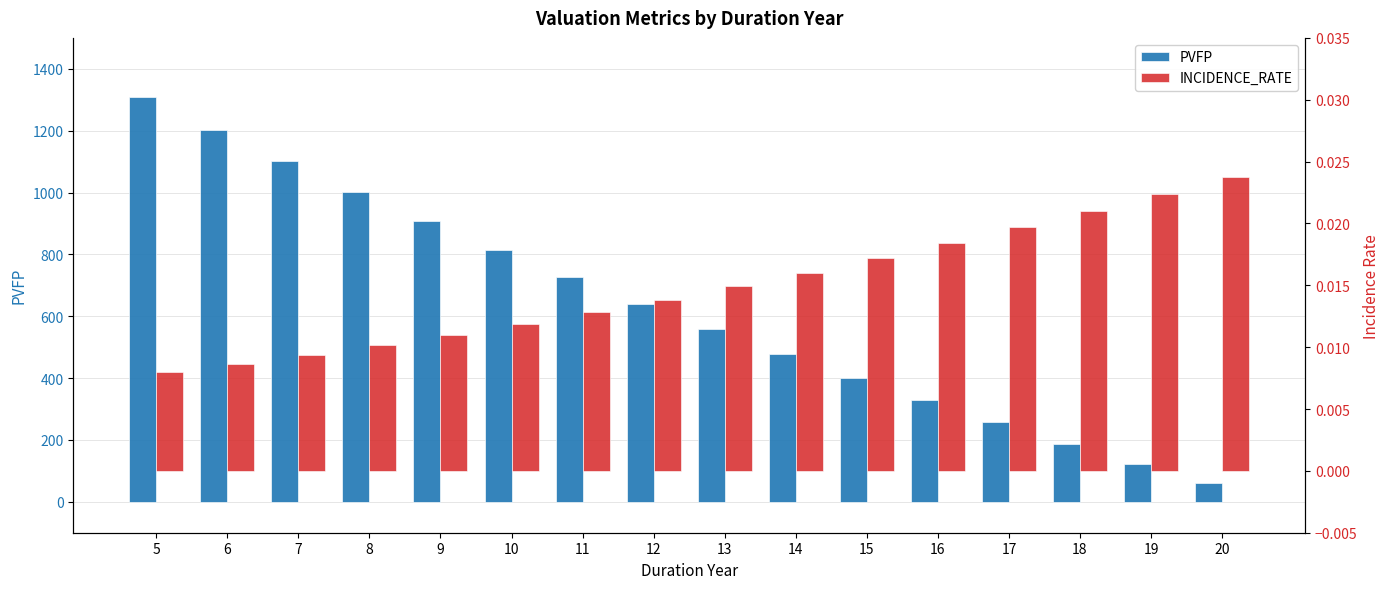

What is the sum of the PVFP values at 6 and 18?

1391.8